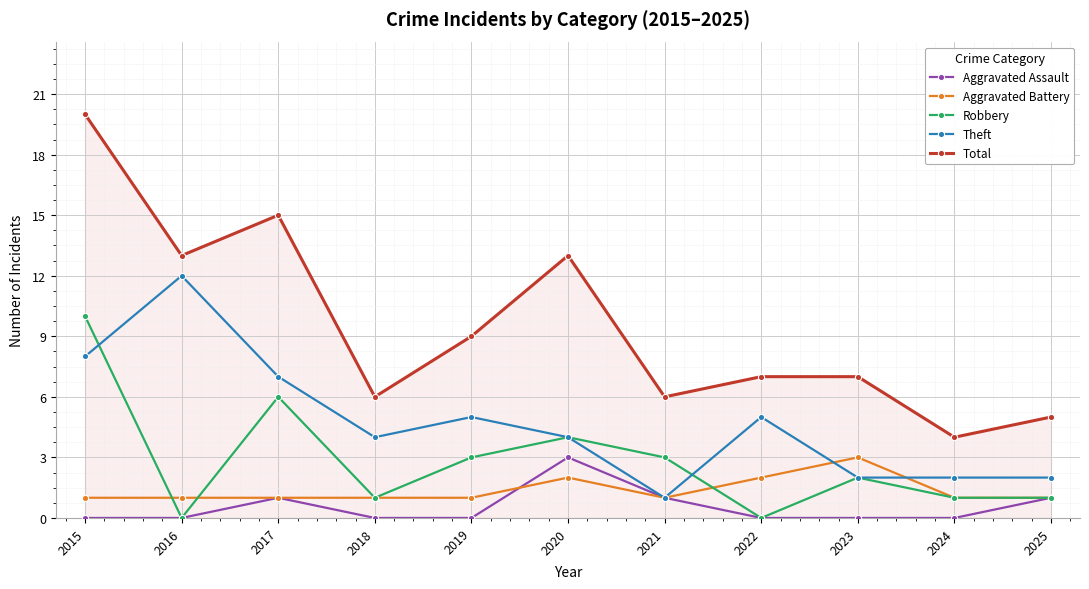

The Aggravated Assault series shows 1 at 2017. True or false?

True